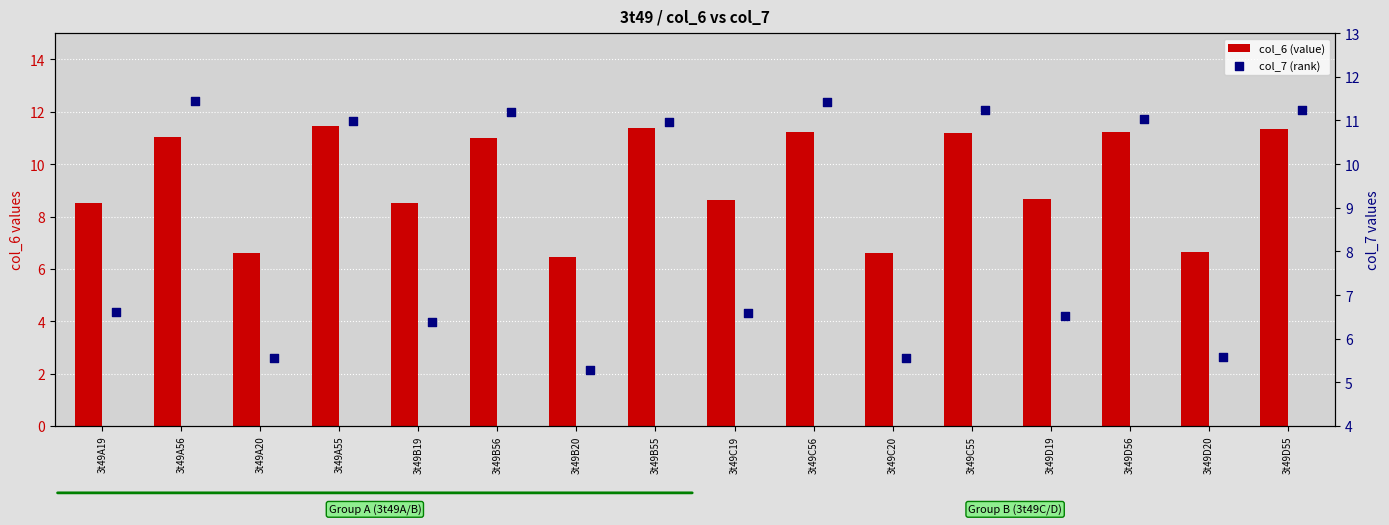

At which category is the sum across all series the highest?

3t49C56